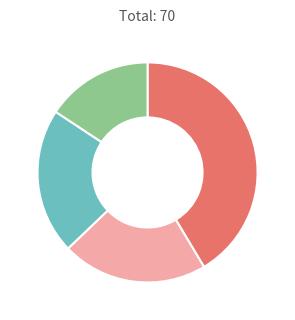

Is there any slice that represents more than half of the pie?

No